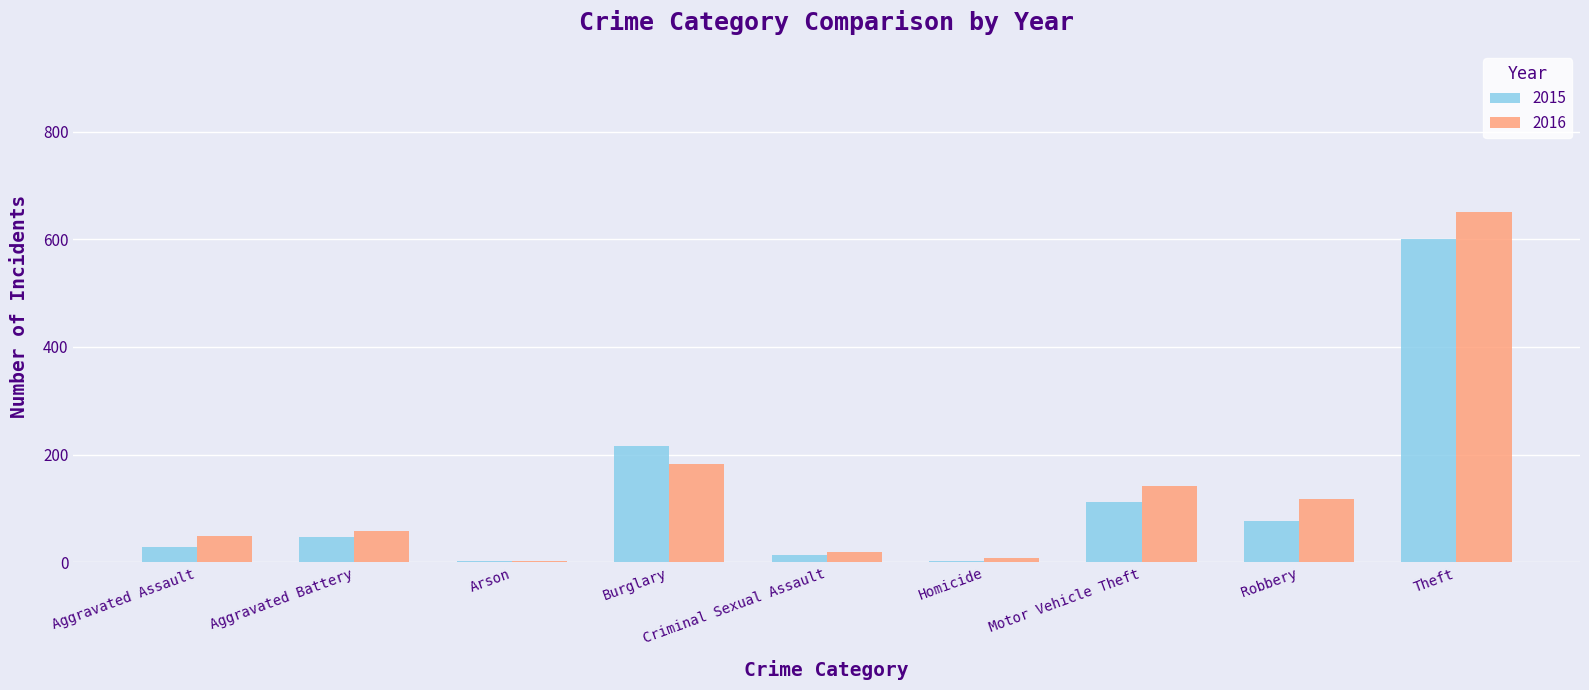

What is the sum of all 2016 values?

1230